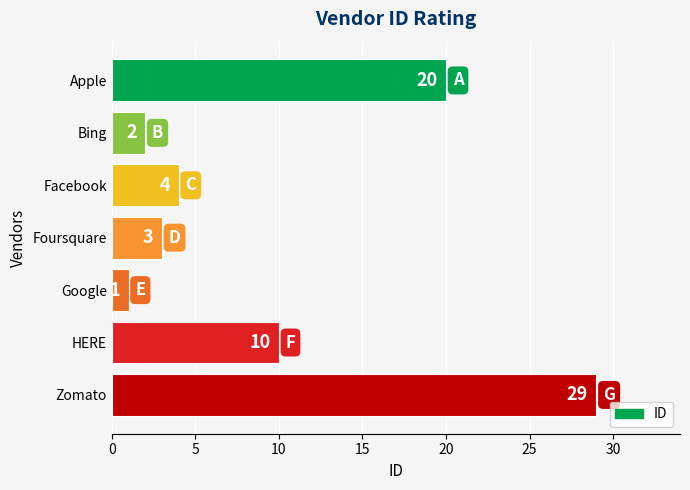

What position from the top is Facebook?

3